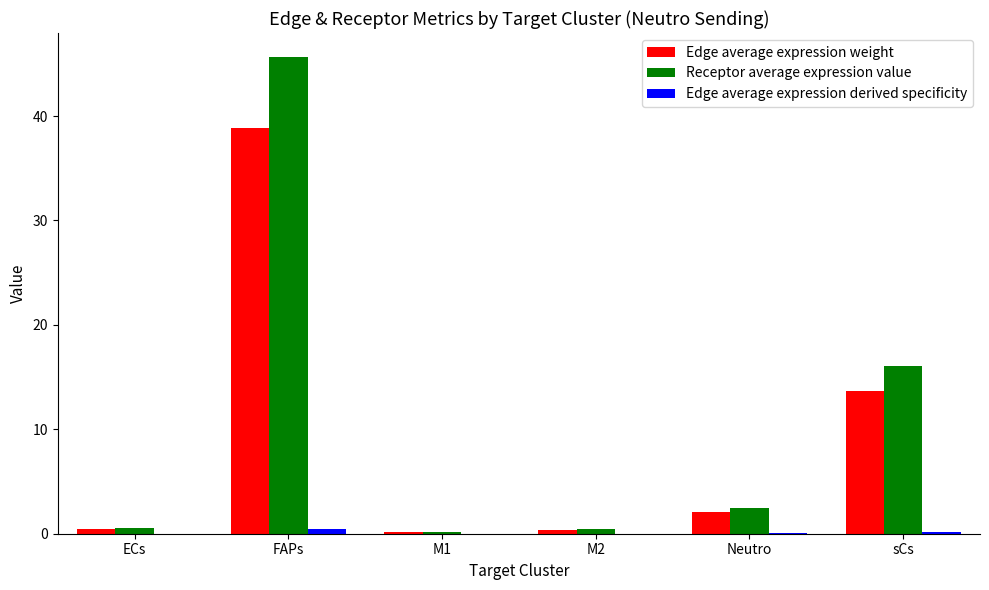

At which category is the sum across all series the highest?

FAPs